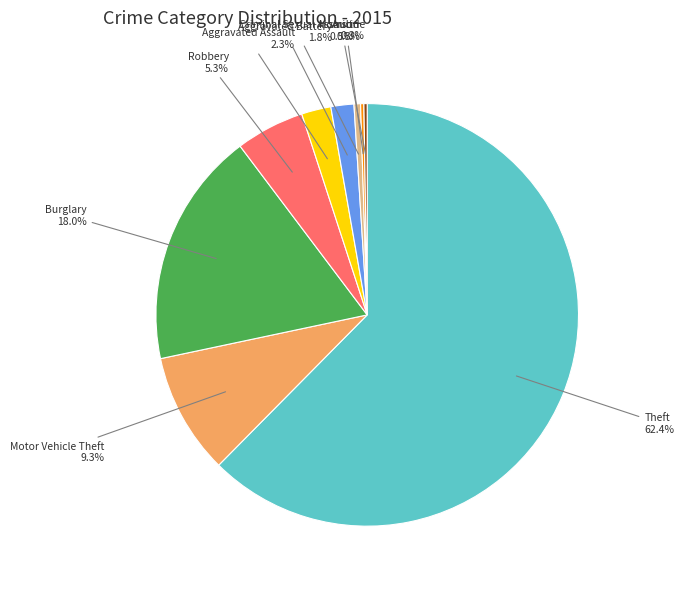

Combined, do Burglary and Theft account for over 50%?

Yes